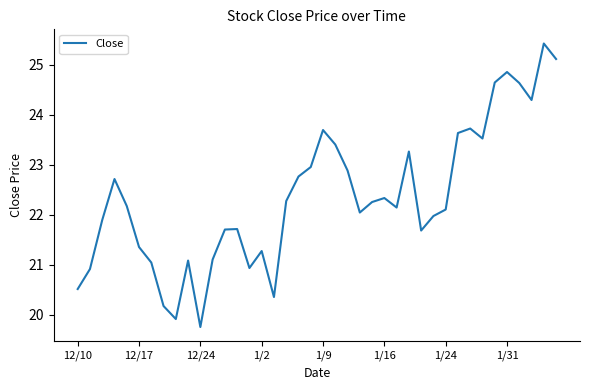

What is the smallest value displayed?

19.8